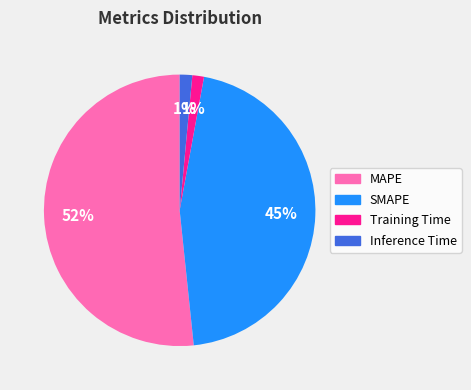

Do Inference Time and SMAPE together represent more than half of the pie?

No